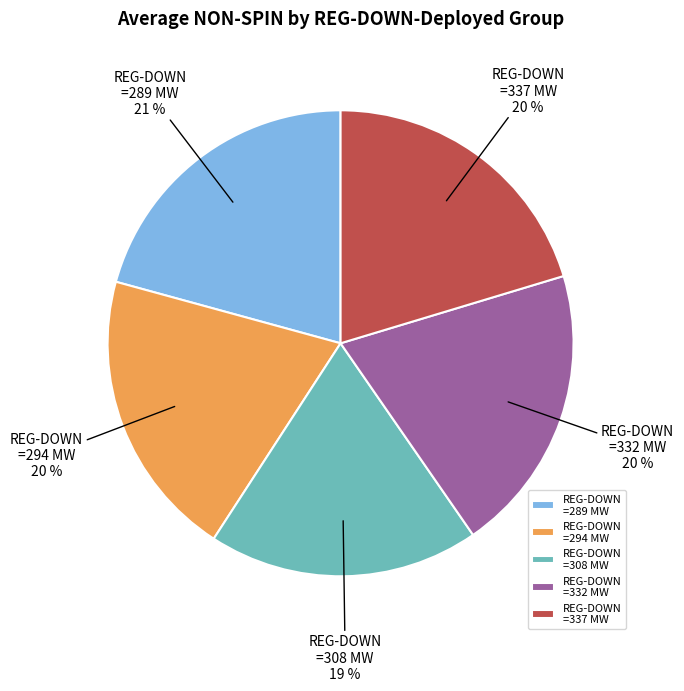

True or false: REG-DOWN =332 MW accounts for 20% of the total.

True